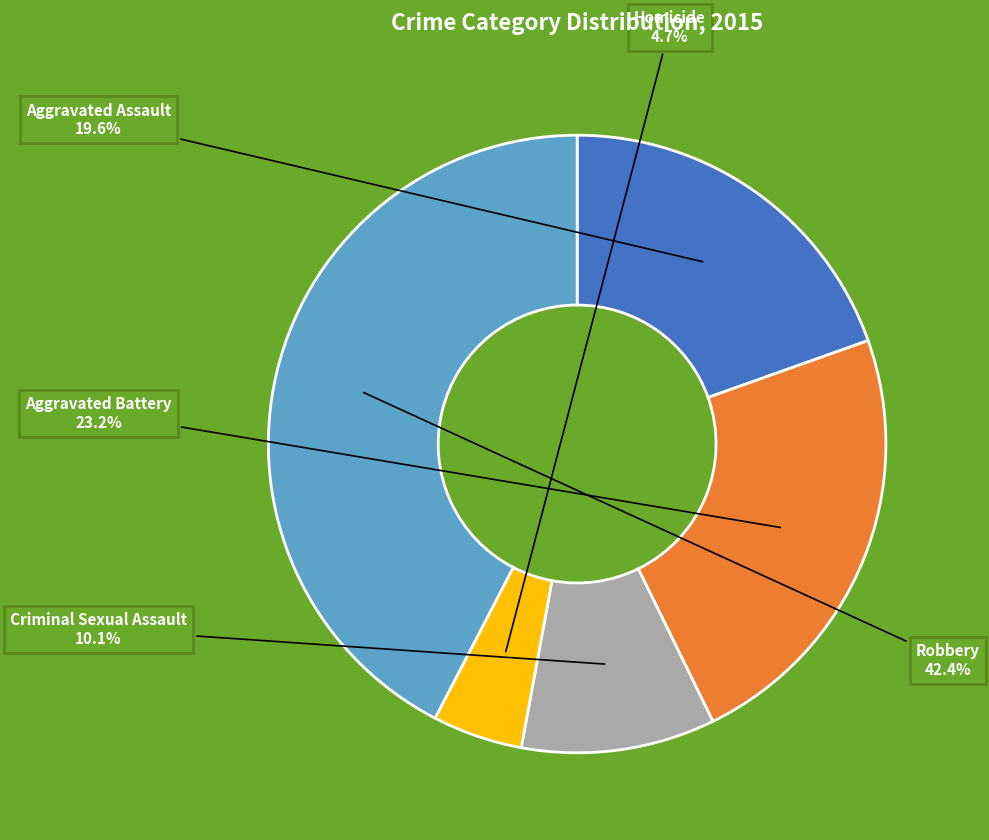

Does any single category account for the majority?

No